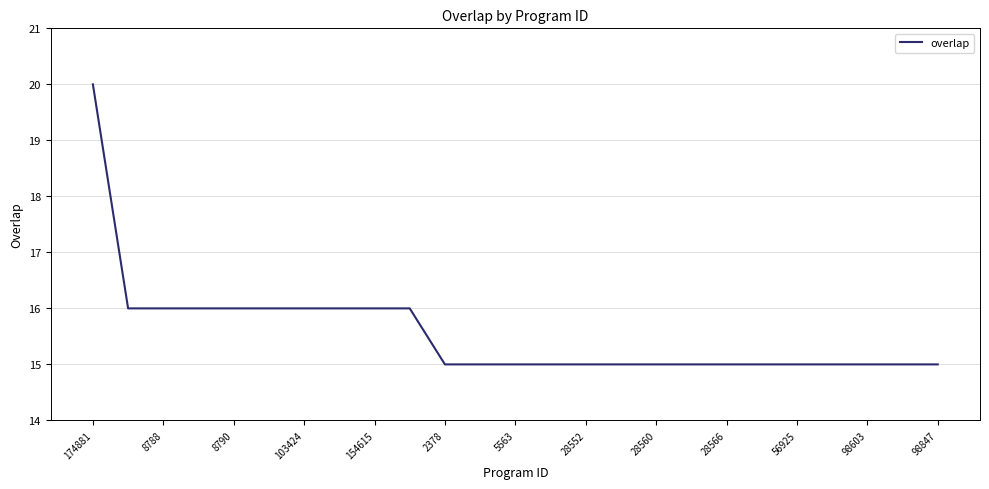

What is the greatest value displayed?

20